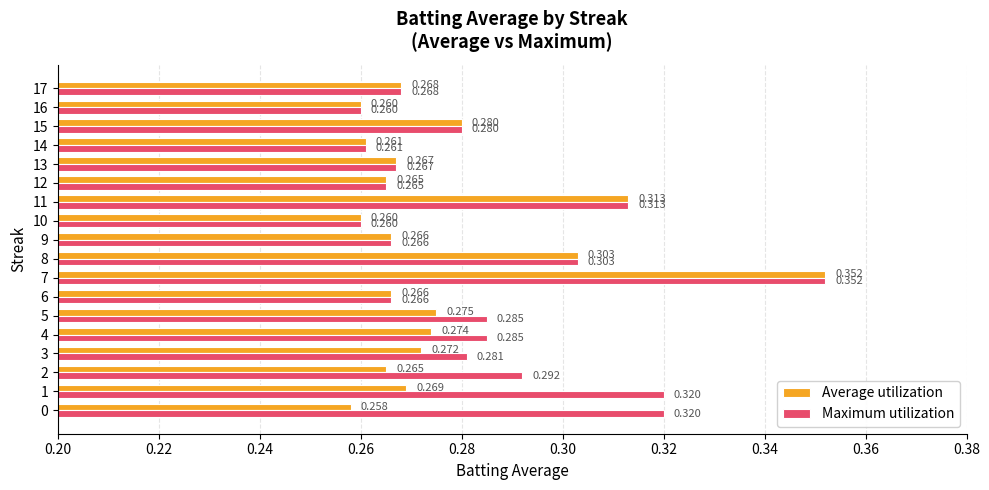

What is the total value across all series at 13?

0.5